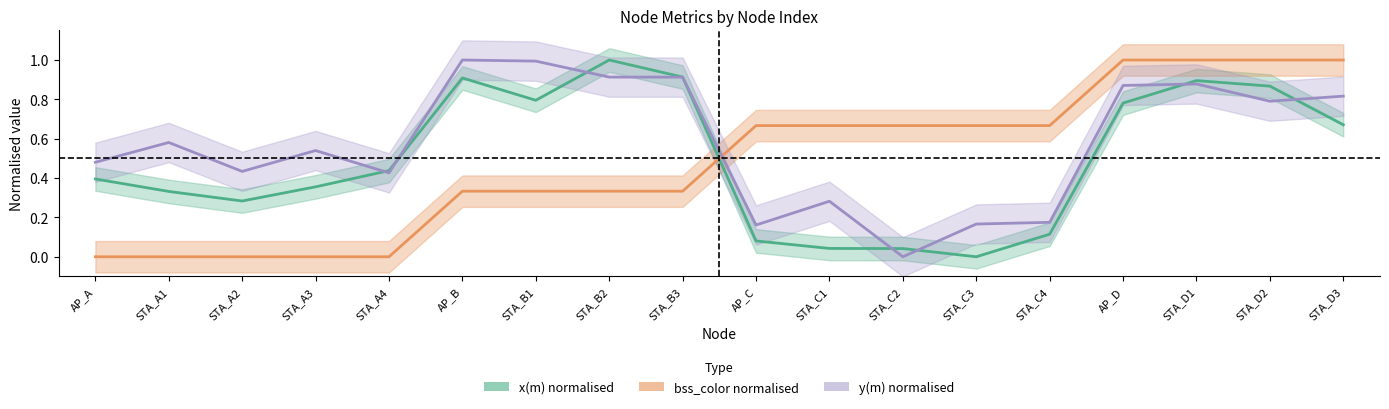

Which has a higher value, STA_A4 or STA_C4?

STA_A4